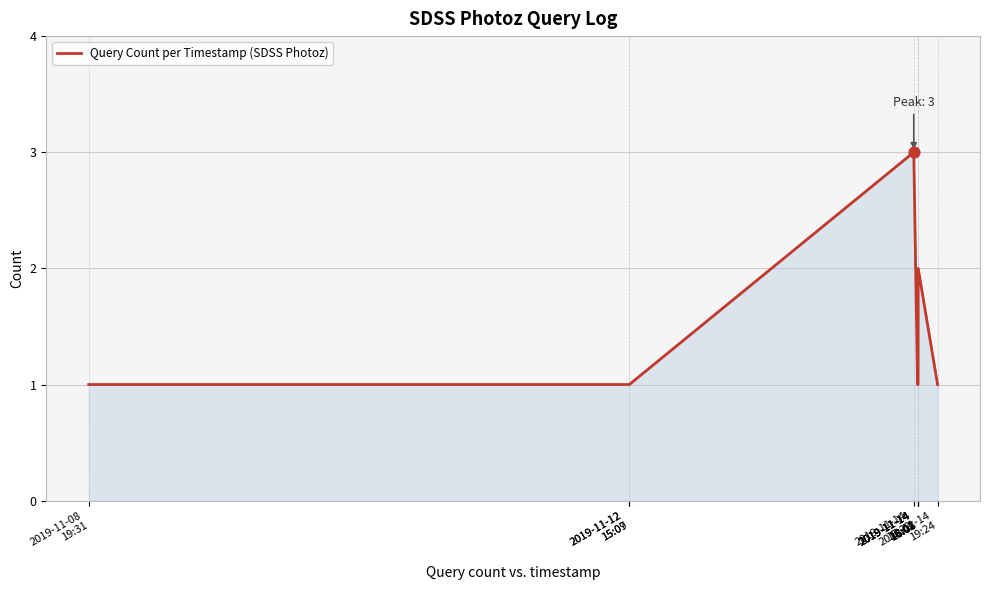

What is the greatest value displayed?

3